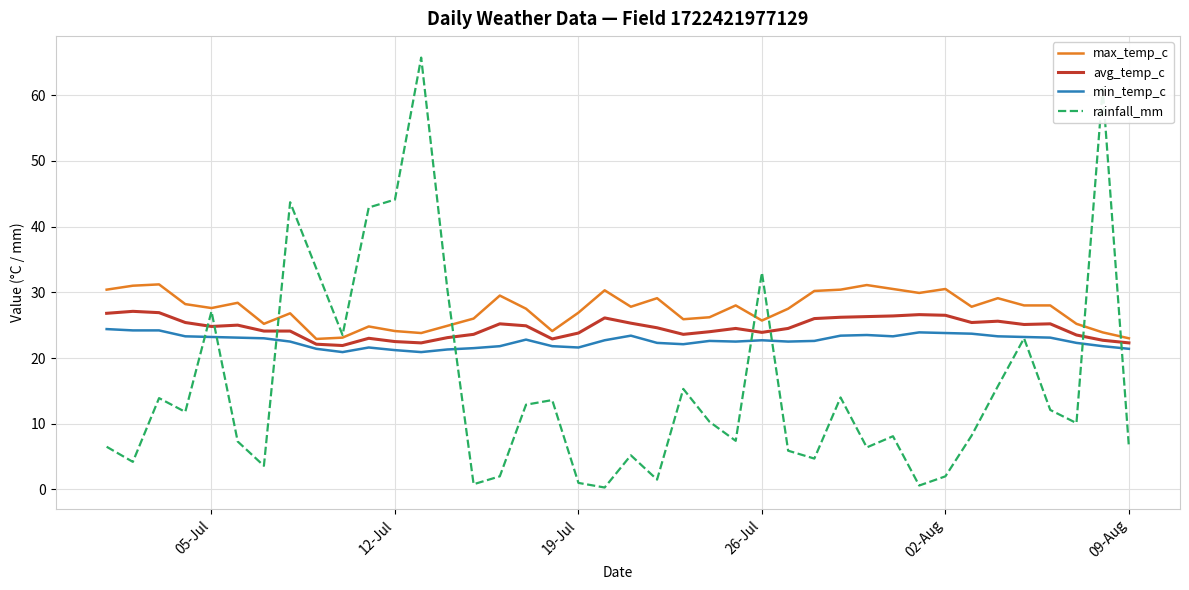

What is the difference between the maximum and minimum values in the rainfall_mm series?

65.4